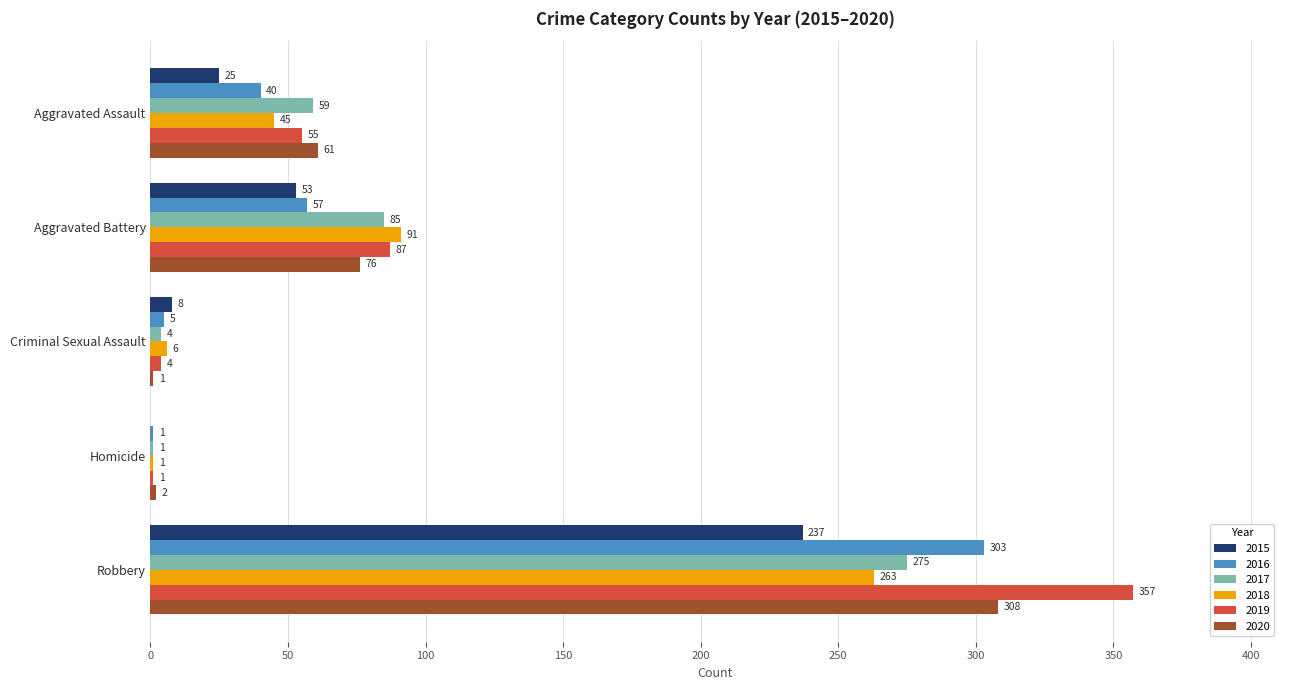

At which label does 2017 reach its peak?

Robbery